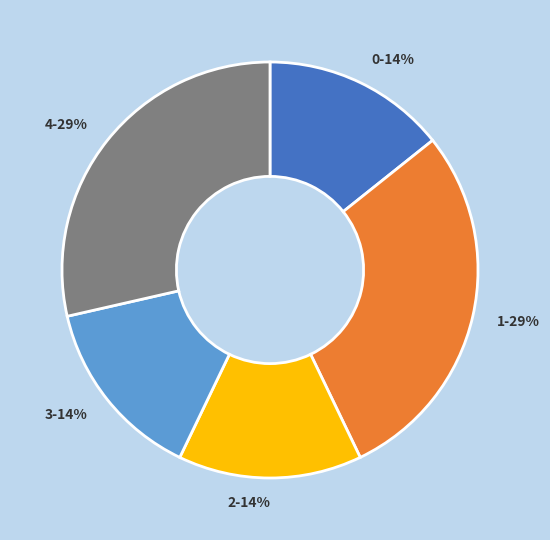

The 3 slice represents 14% of the pie. True or false?

True